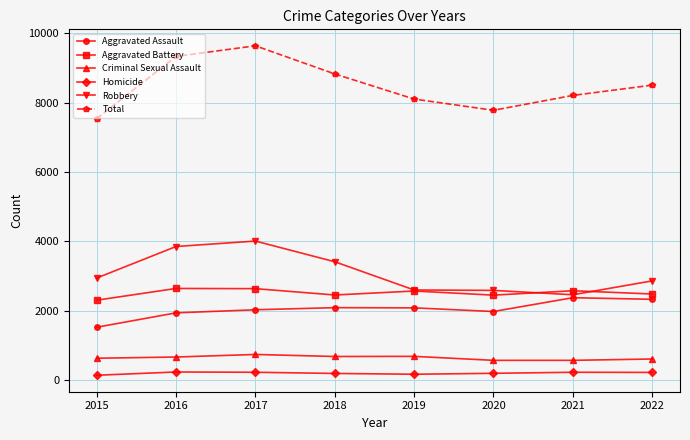

Is the value of Criminal Sexual Assault at 2019 greater than the value of Robbery at 2015?

No